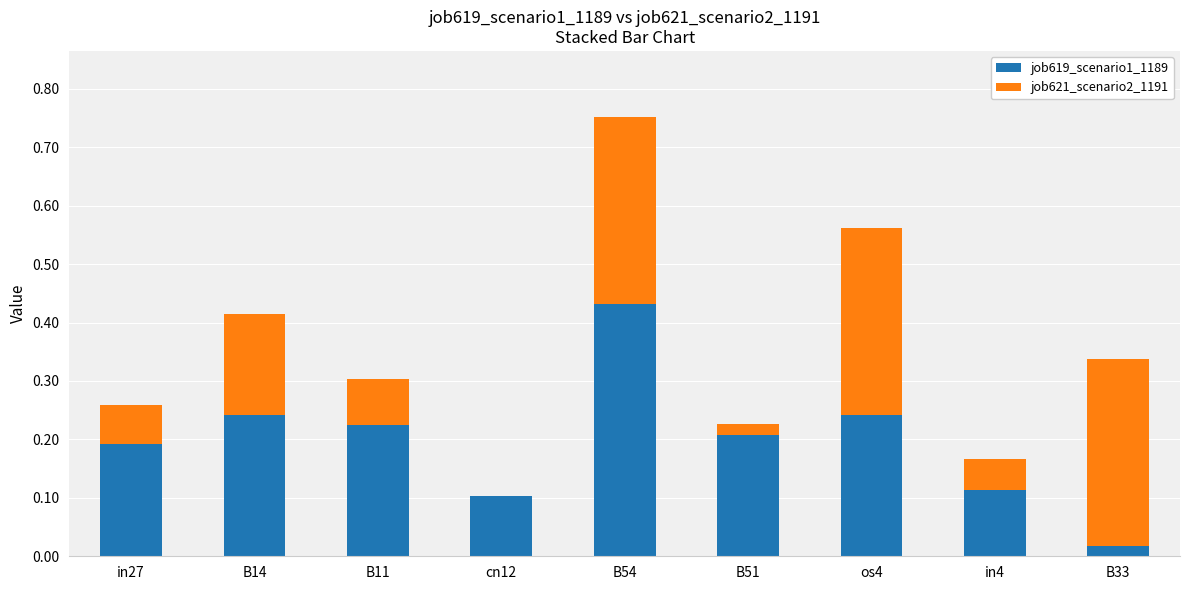

The value of job619_scenario1_1189 at B11 is 0.3. True or false?

False